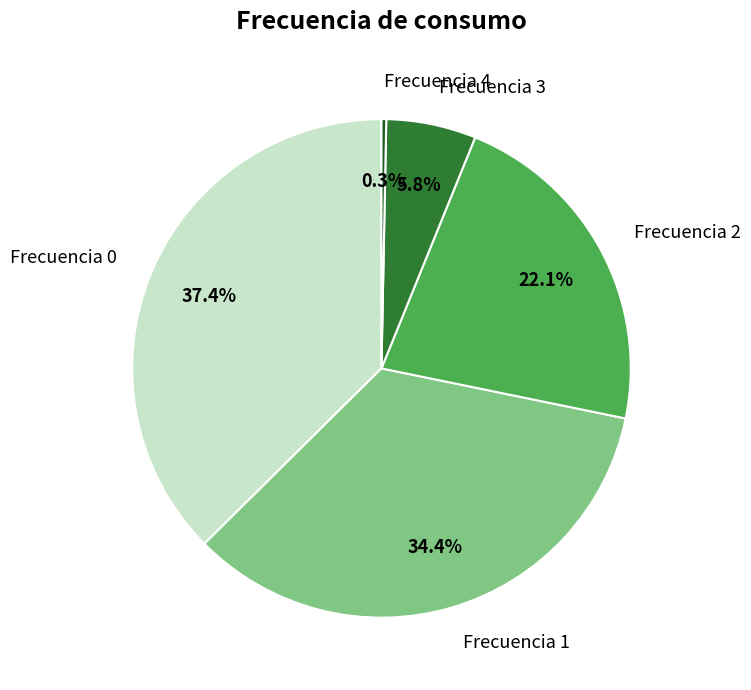

To the nearest percent, what percentage of the pie is Frecuencia 2?

22%